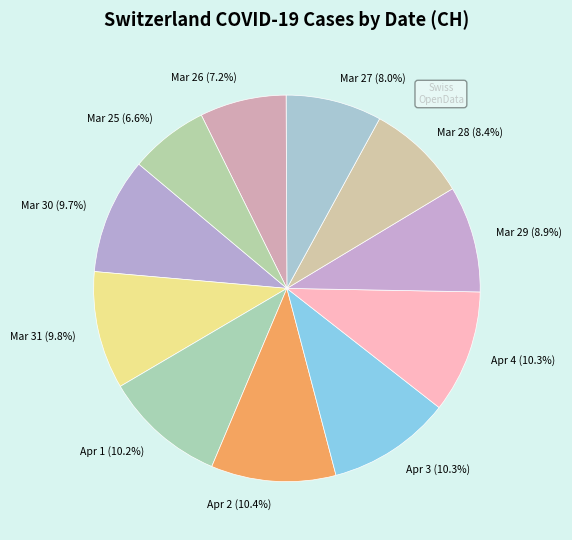

Does any single category account for the majority?

No